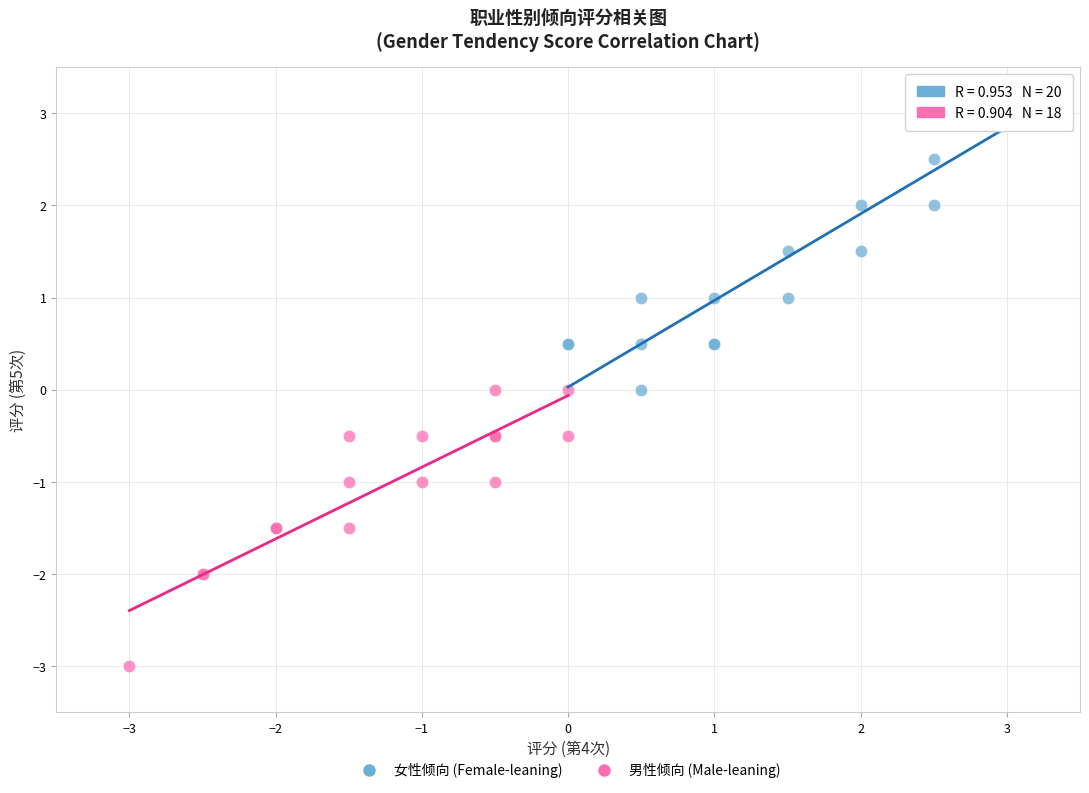

Which series reaches the maximum Y coordinate?

女性倾向 (Female-leaning)